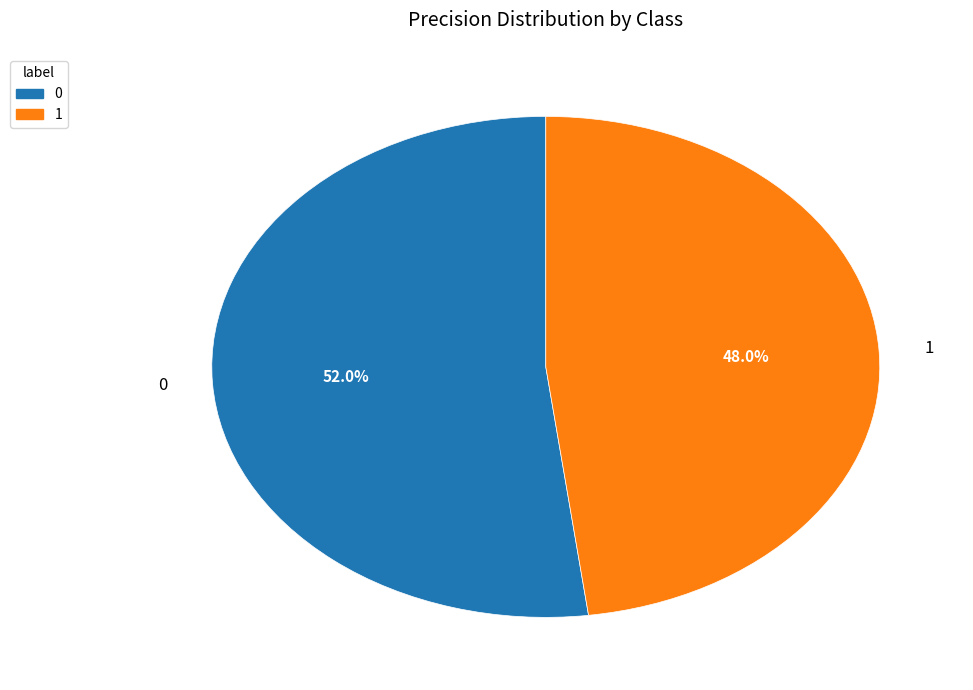

True or false: 1 accounts for 61% of the total.

False